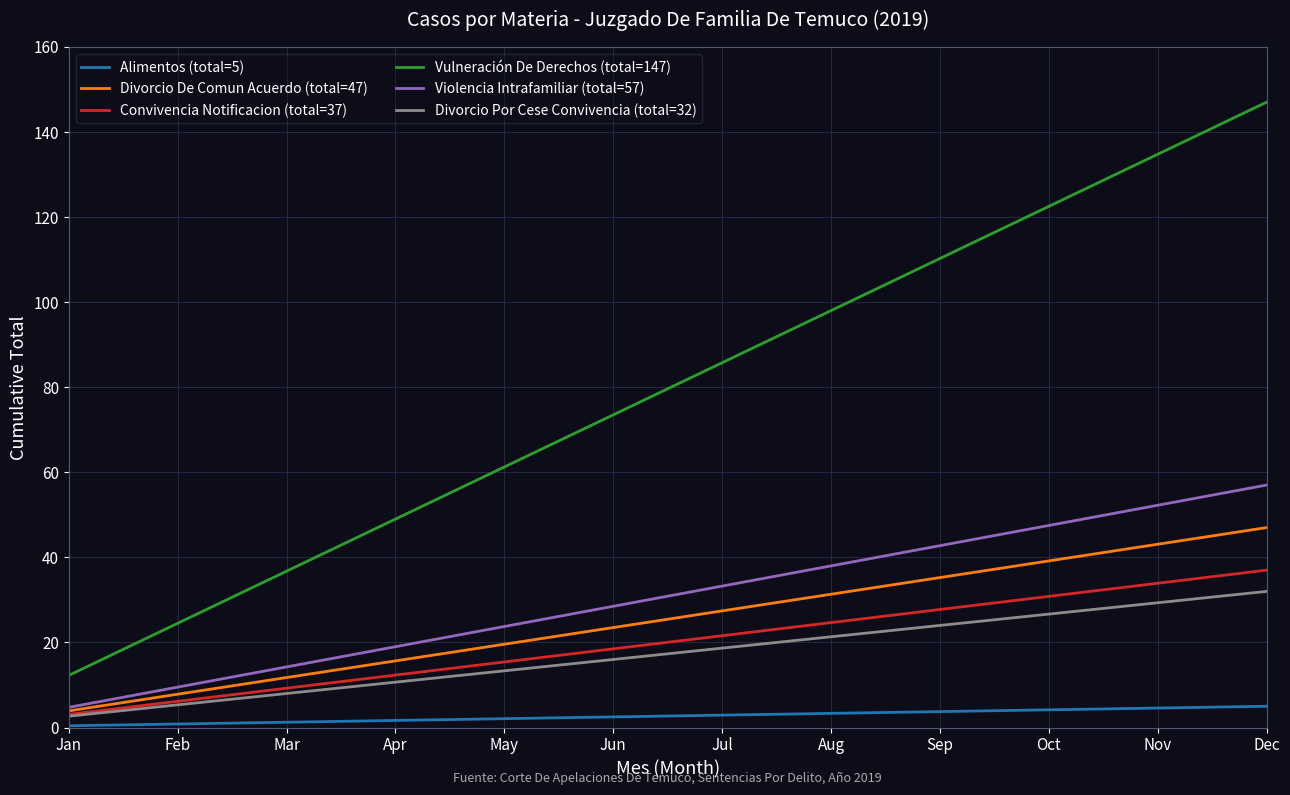

The Alimentos (total=5) series shows 5.0 at Dec. True or false?

True